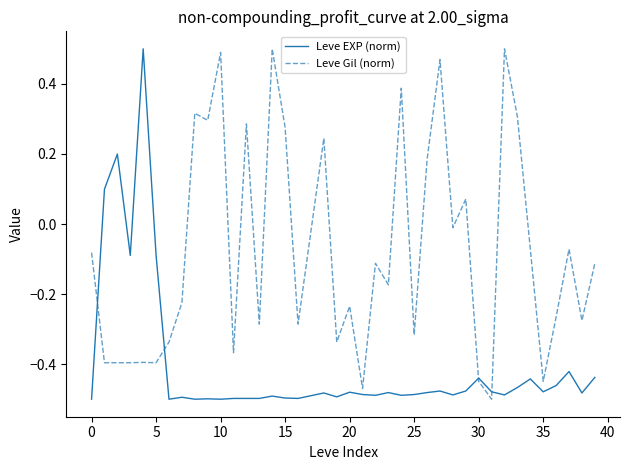

Rank the series by their average value, from highest to lowest.

Leve Gil (norm), Leve EXP (norm)